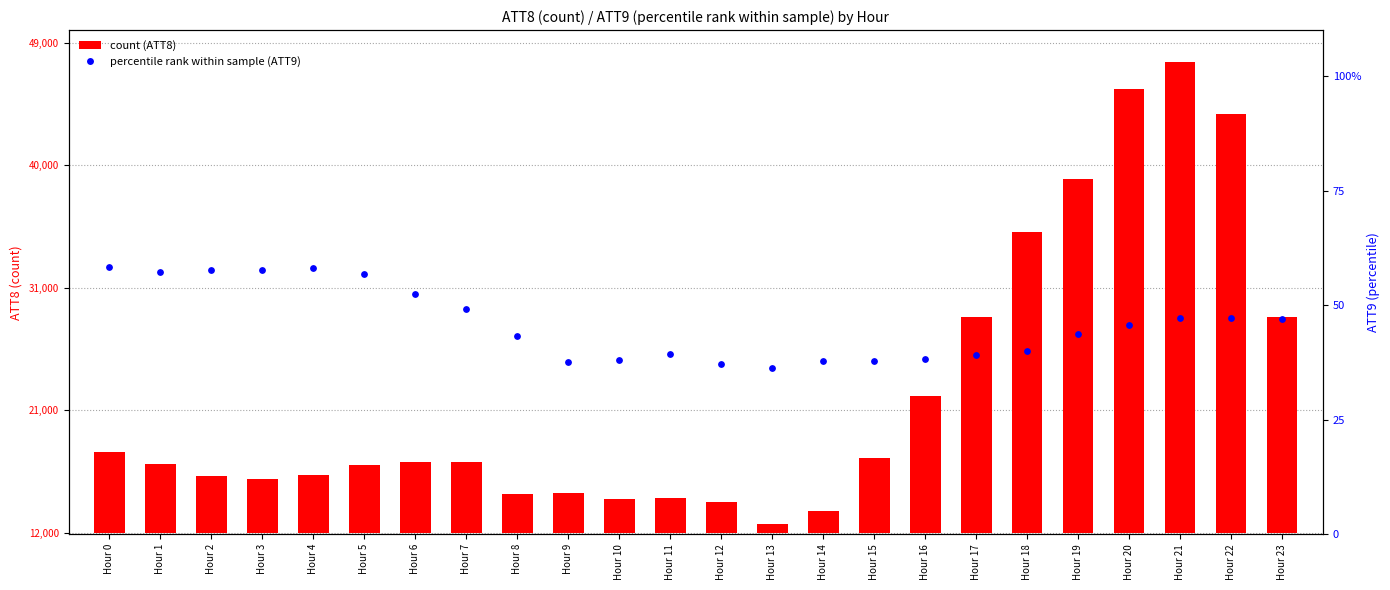

Which series has the largest total across all categories?

ATT8 (count)